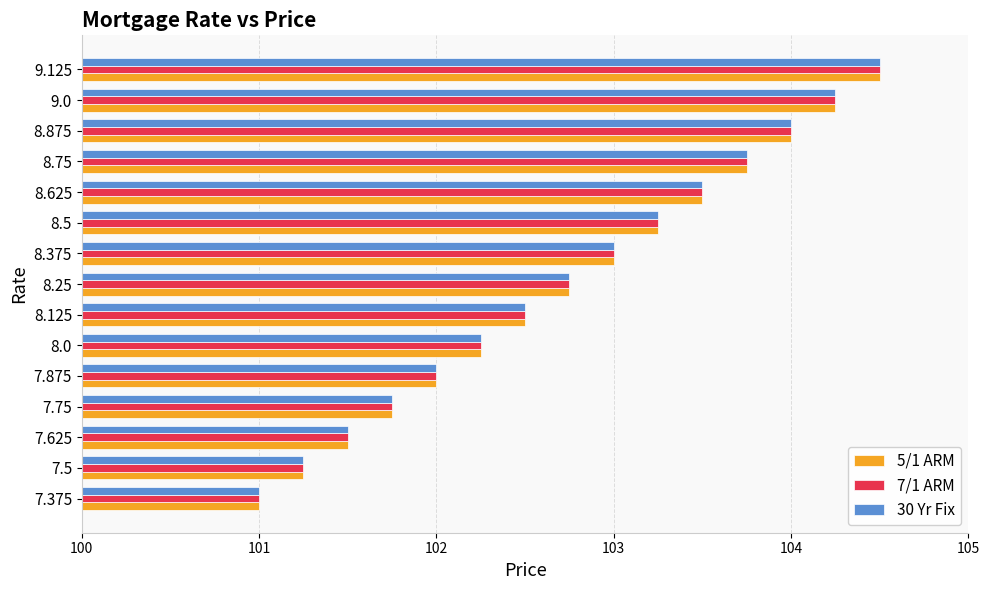

List the labels in order of 30 Yr Fix value, smallest first.

7.375, 7.5, 7.625, 7.75, 7.875, 8.0, 8.125, 8.25, 8.375, 8.5, 8.625, 8.75, 8.875, 9.0, 9.125